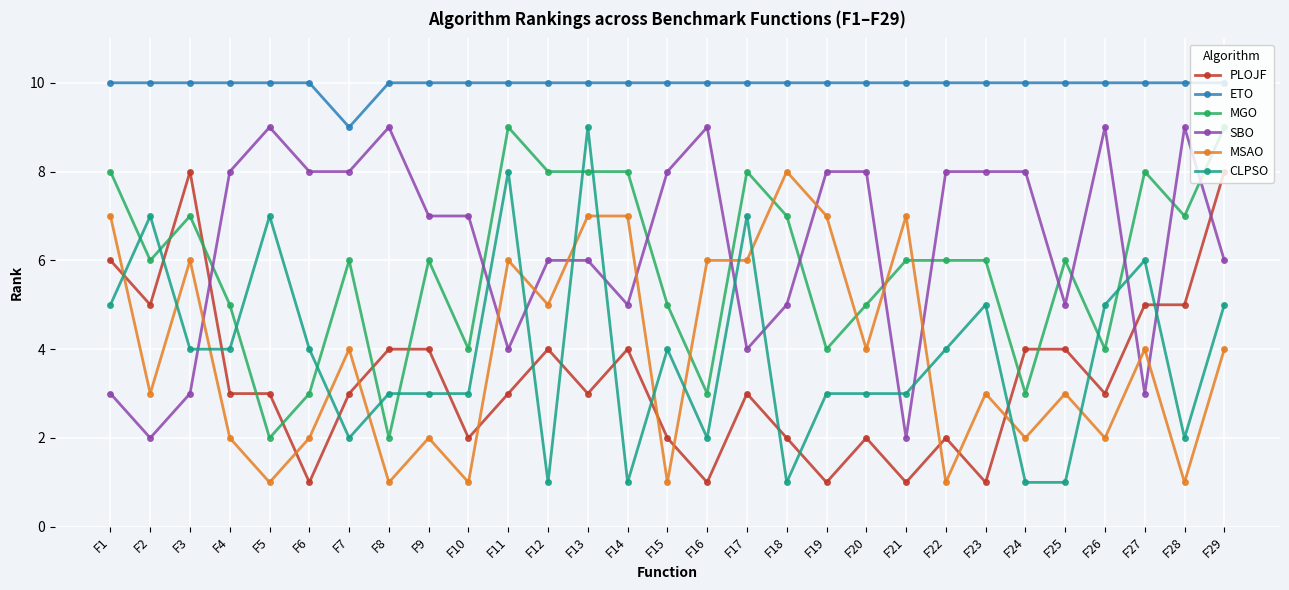

Rank the series at F23 from highest to lowest value.

ETO, SBO, MGO, CLPSO, MSAO, PLOJF